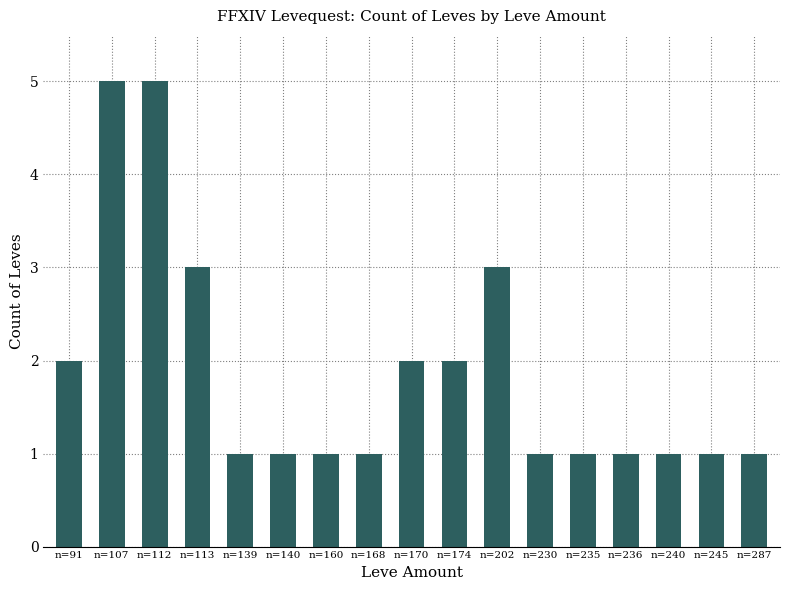

The value at n=107 is 1. True or false?

False